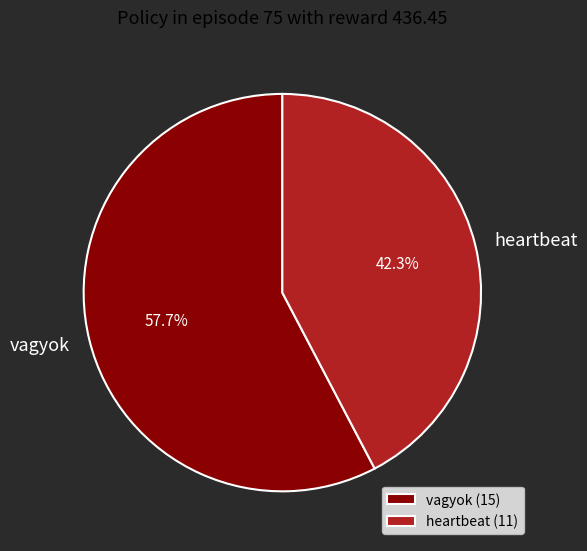

What is the ratio of the value at vagyok to the value at heartbeat?

1.4